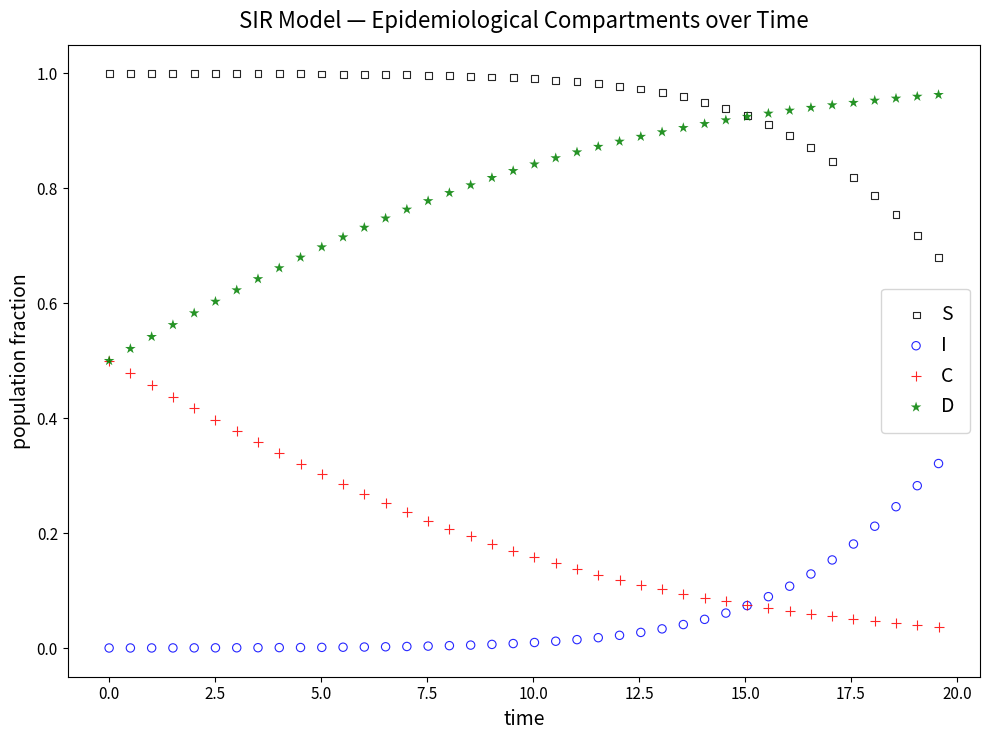

Which series contains the lowest Y value?

I